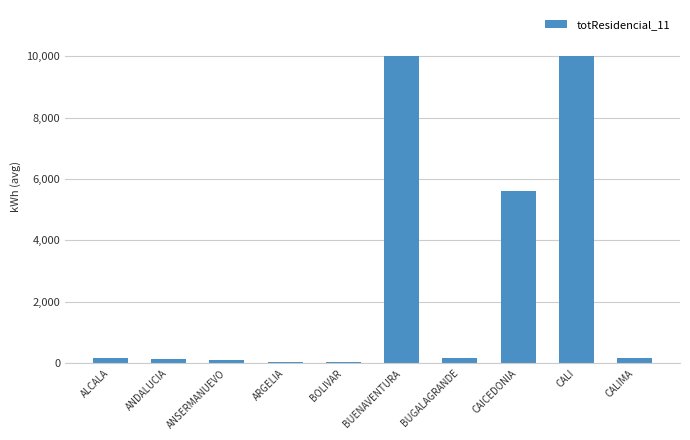

What is the approximate value at CALI?

10000.0